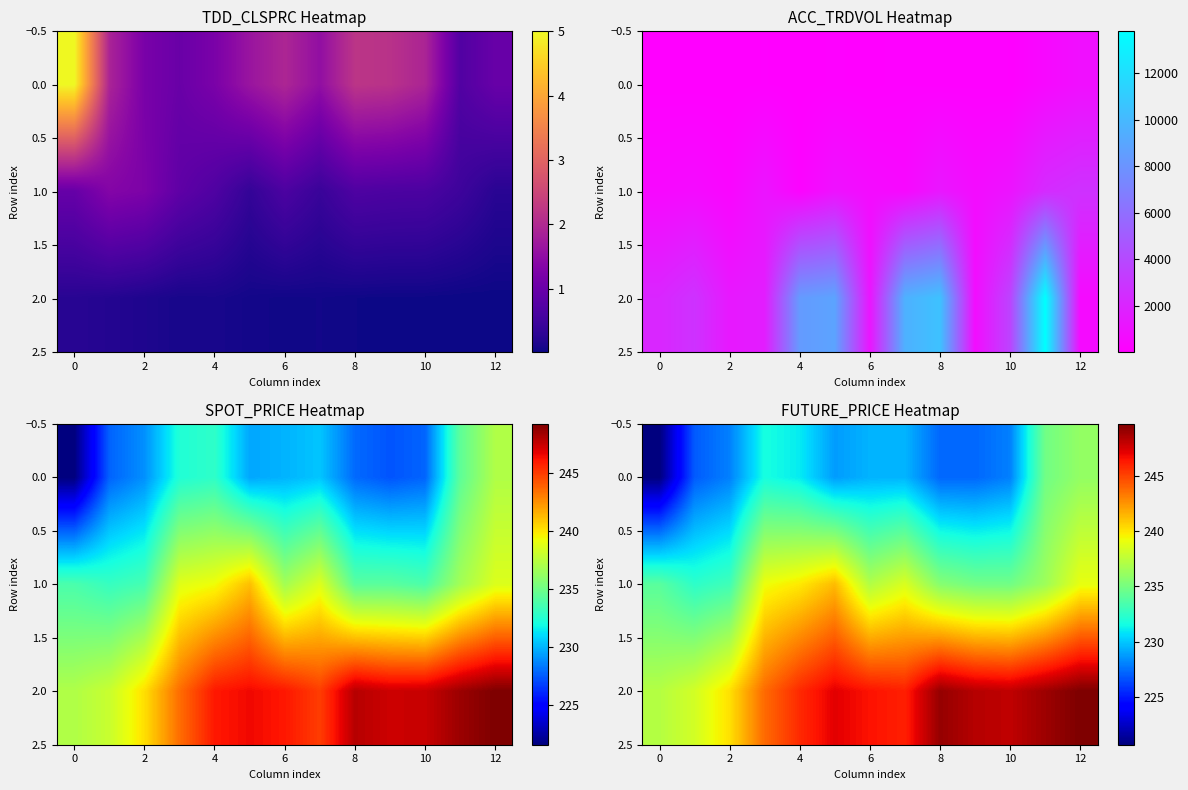

What is the difference between the maximum and minimum values in the 2.0 series?

12.5